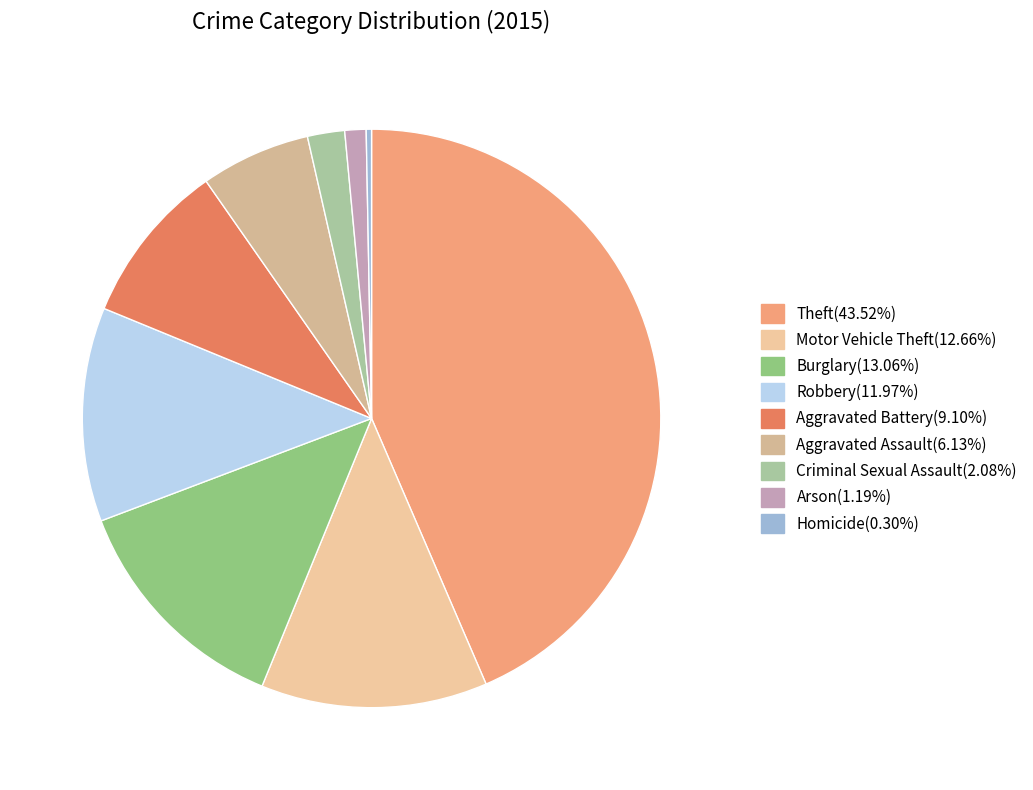

What is the smallest slice in the pie chart?

Homicide